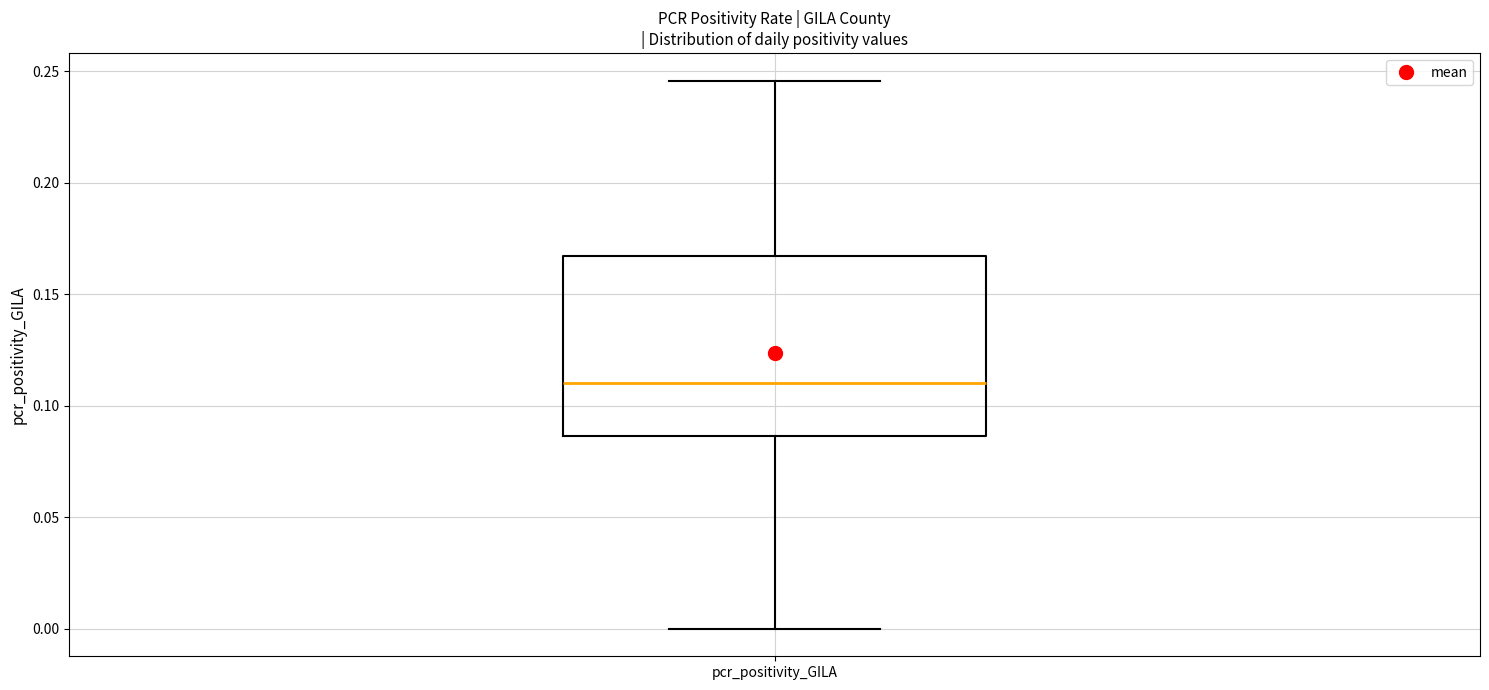

Read this box plot against the y-axis: the position of the median line, the range covered by the box, and the ends of both whiskers. The values are not printed on the chart, so give them approximately, as read against the axis.

median 0.110, box 0.085 to 0.165, whiskers 0.000 to 0.245